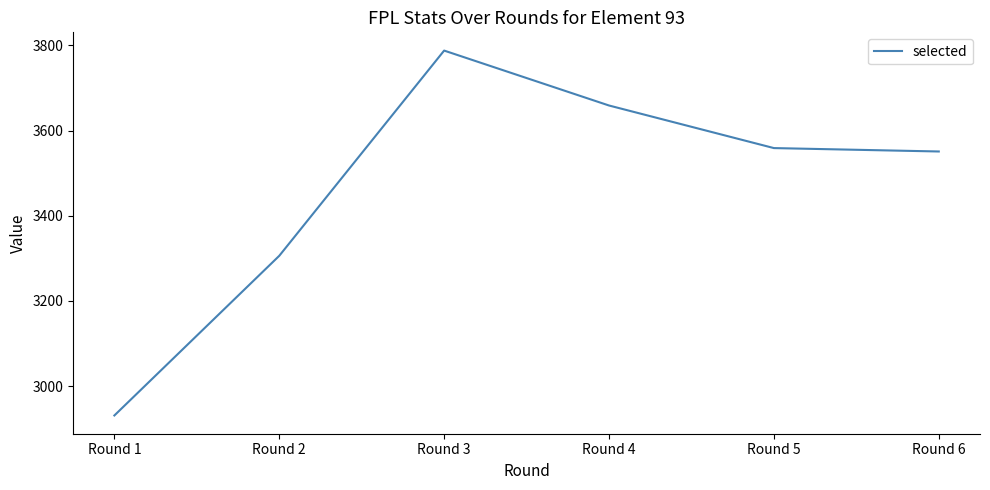

Rank the categories by value from lowest to highest.

Round 1, Round 2, Round 6, Round 5, Round 4, Round 3